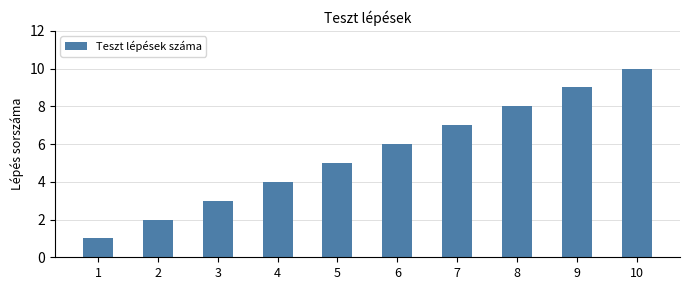

List the labels in order of value, largest first.

10, 9, 8, 7, 6, 5, 4, 3, 2, 1